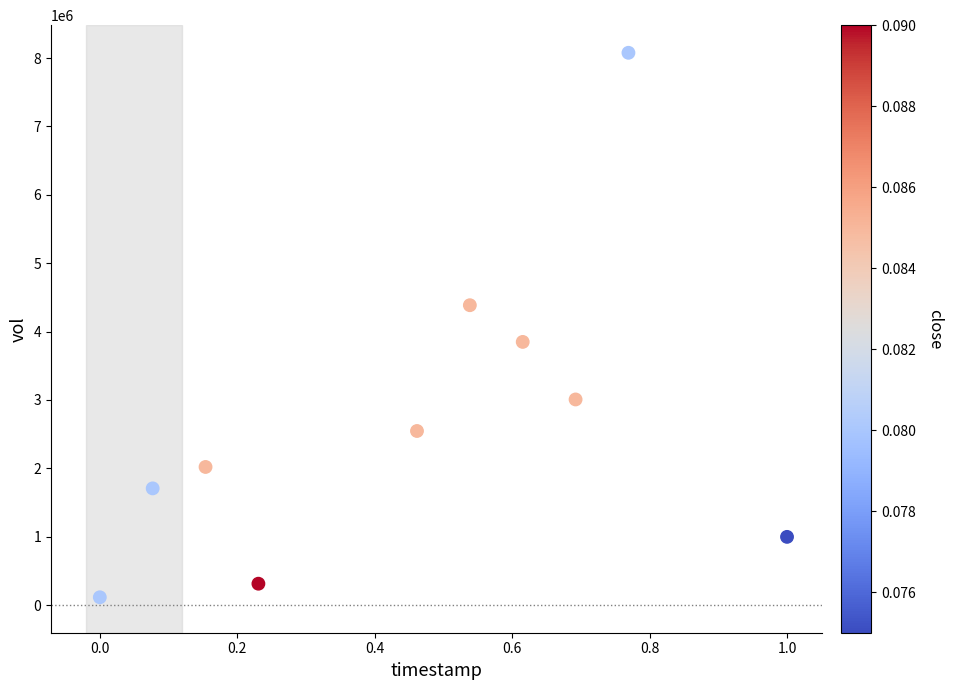

What is the range of Y values (max minus min)?

7961800